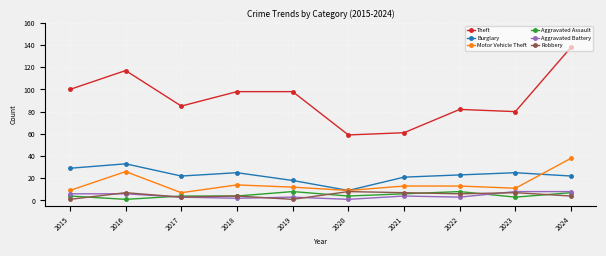

How many Aggravated Battery values are between 3 and 6?

6